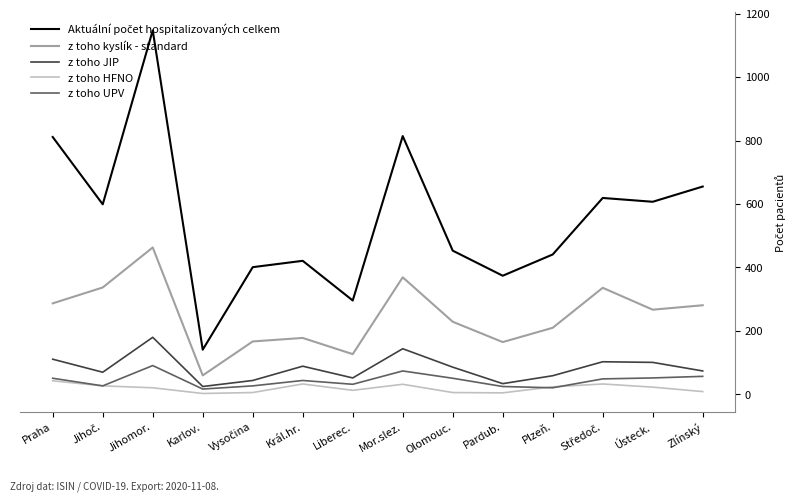

Where does the z toho HFNO series first go above 23?

Praha